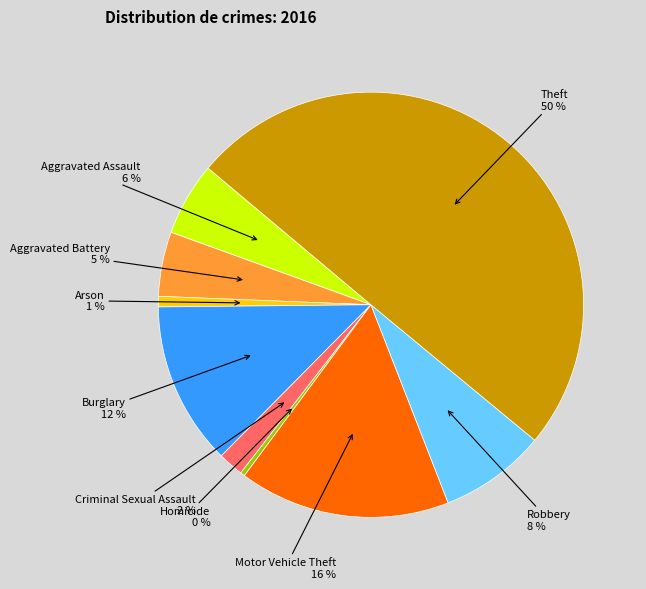

To the nearest percent, what is the difference between the largest and smallest slice percentages?

50%